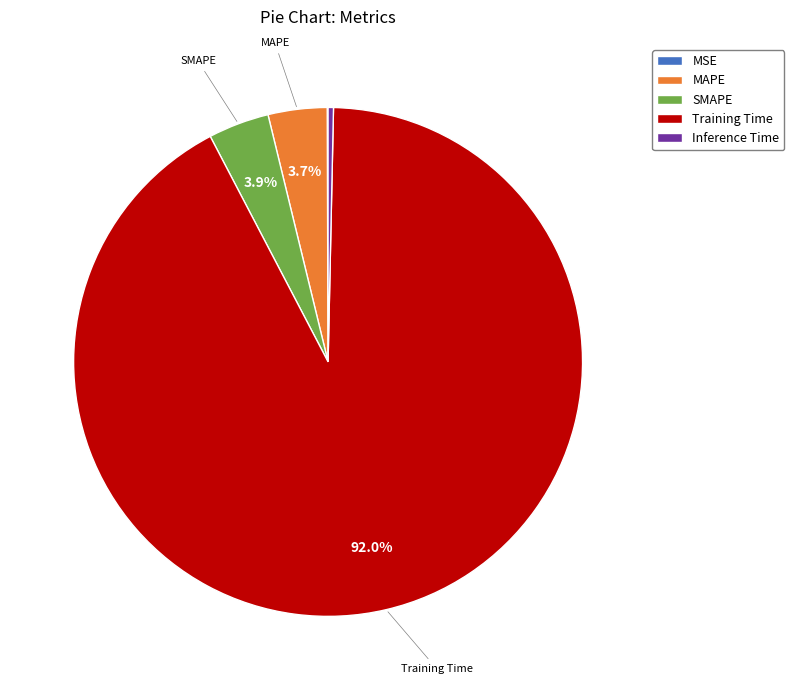

Which category accounts for the majority?

Training Time